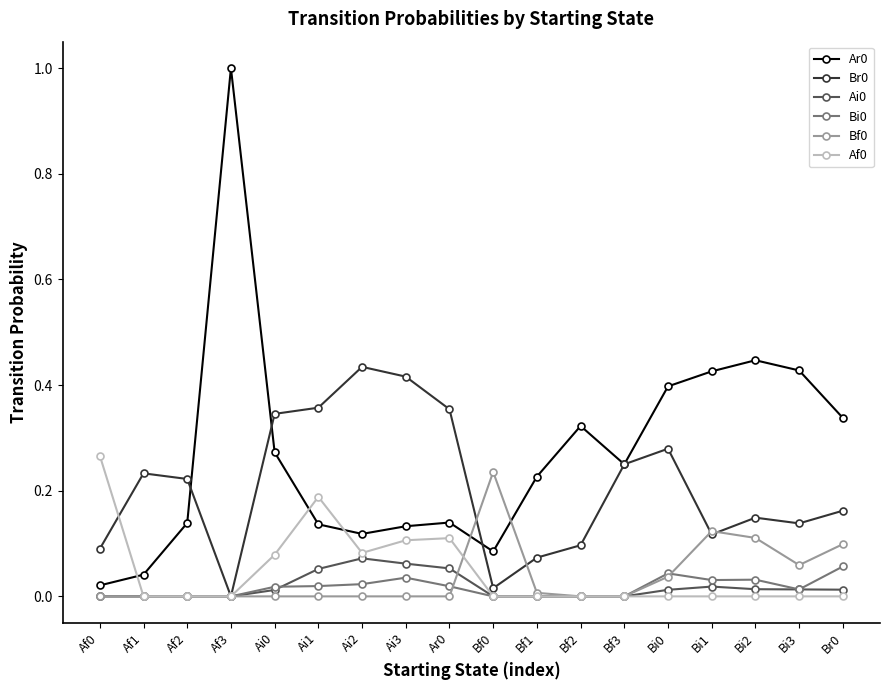

The value of Ar0 at Af3 is 1.0. True or false?

True